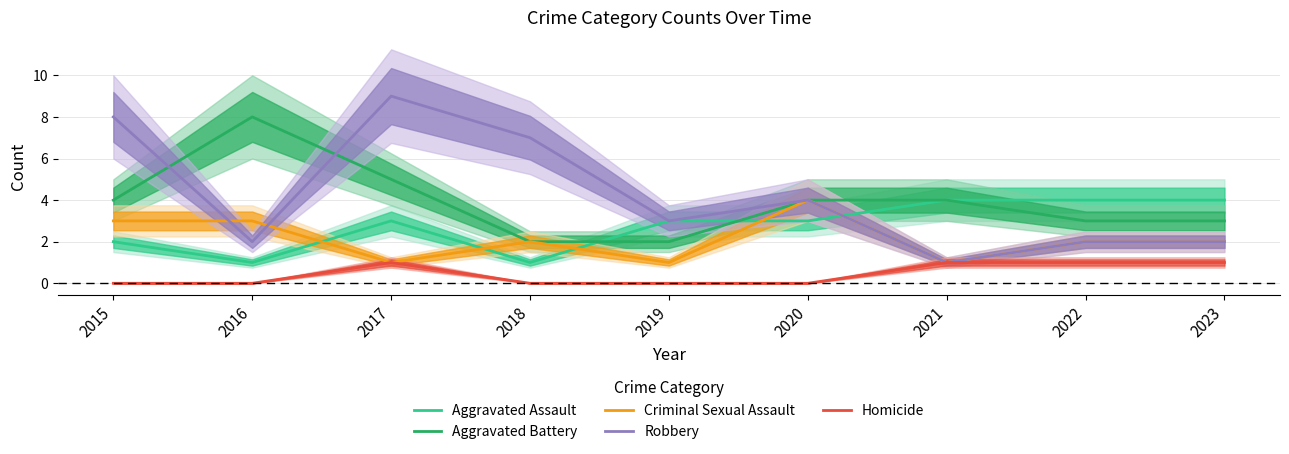

Is it true that Robbery equals 4 at 2020?

True